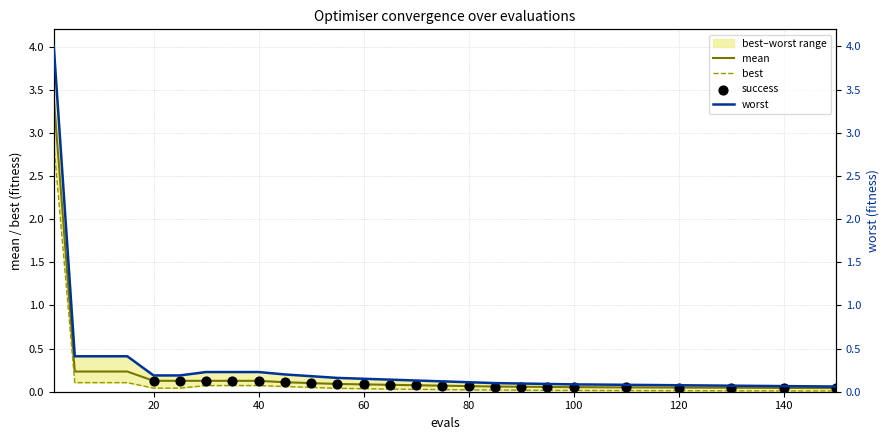

At which category is the sum across all series the highest?

1